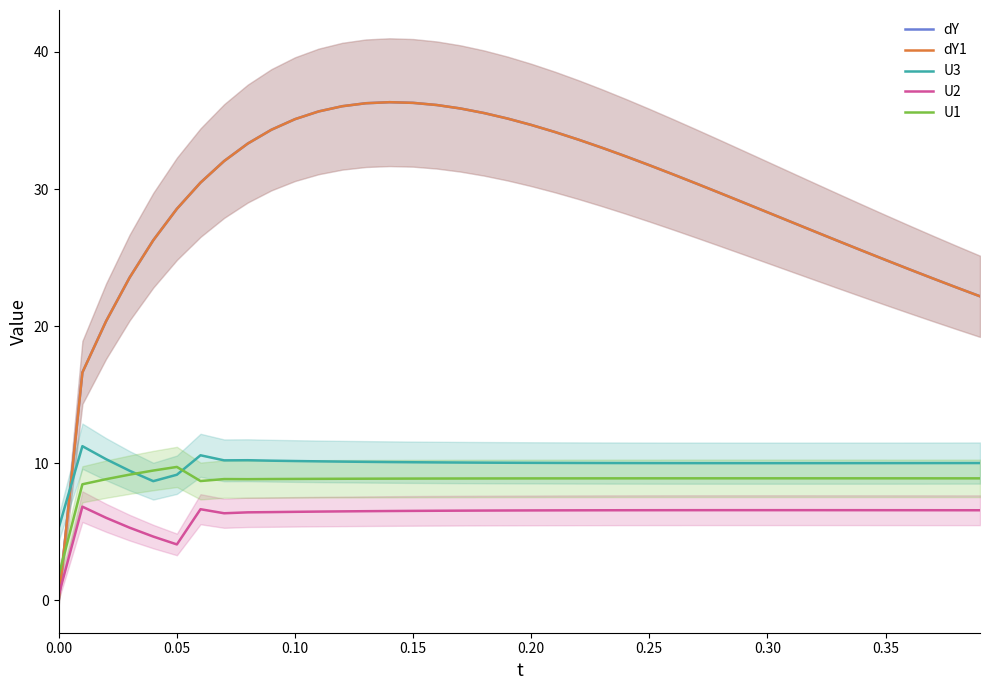

In dY1, how many points are higher than both neighbors (excluding endpoints)?

1